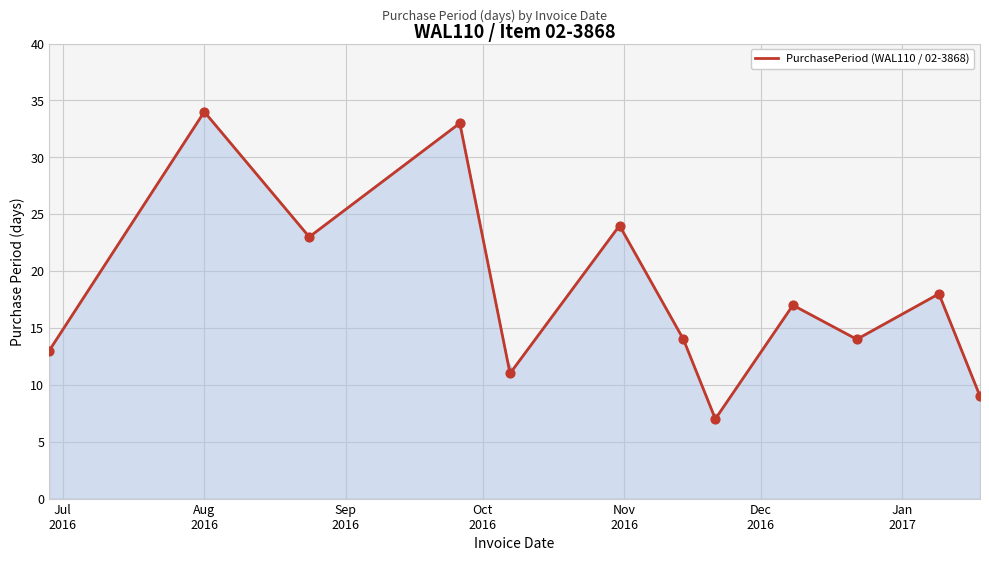

What is the highest value of the PurchasePeriod (WAL110 / 02-3868) series?

34